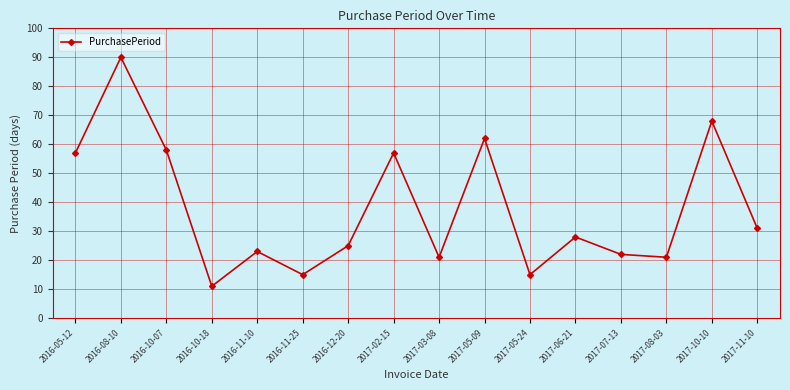

True or false: the data has more than 1 interior local peaks.

True